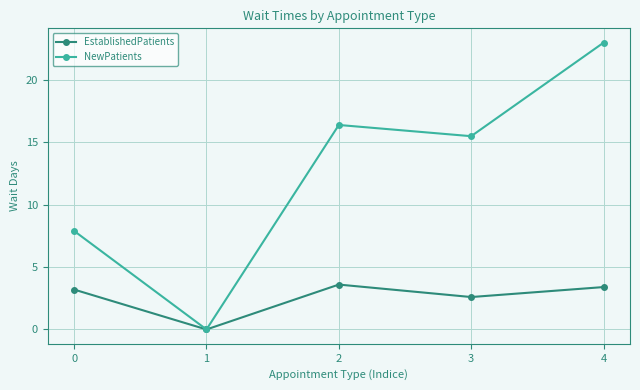

Which series has the largest total across all categories?

NewPatients